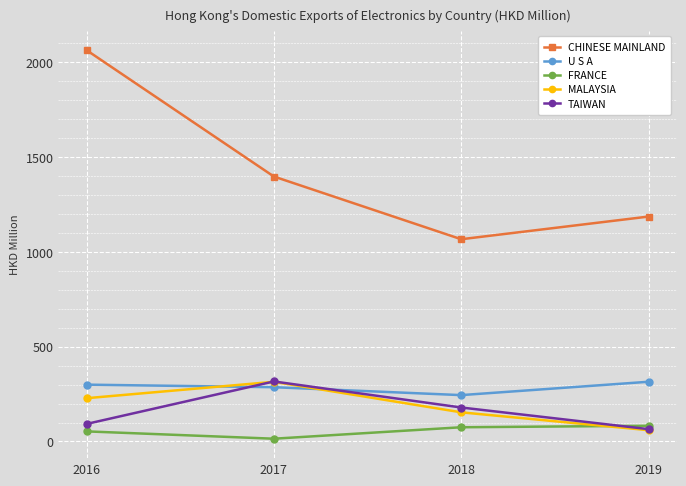

What is the highest value of the TAIWAN series?

316.5